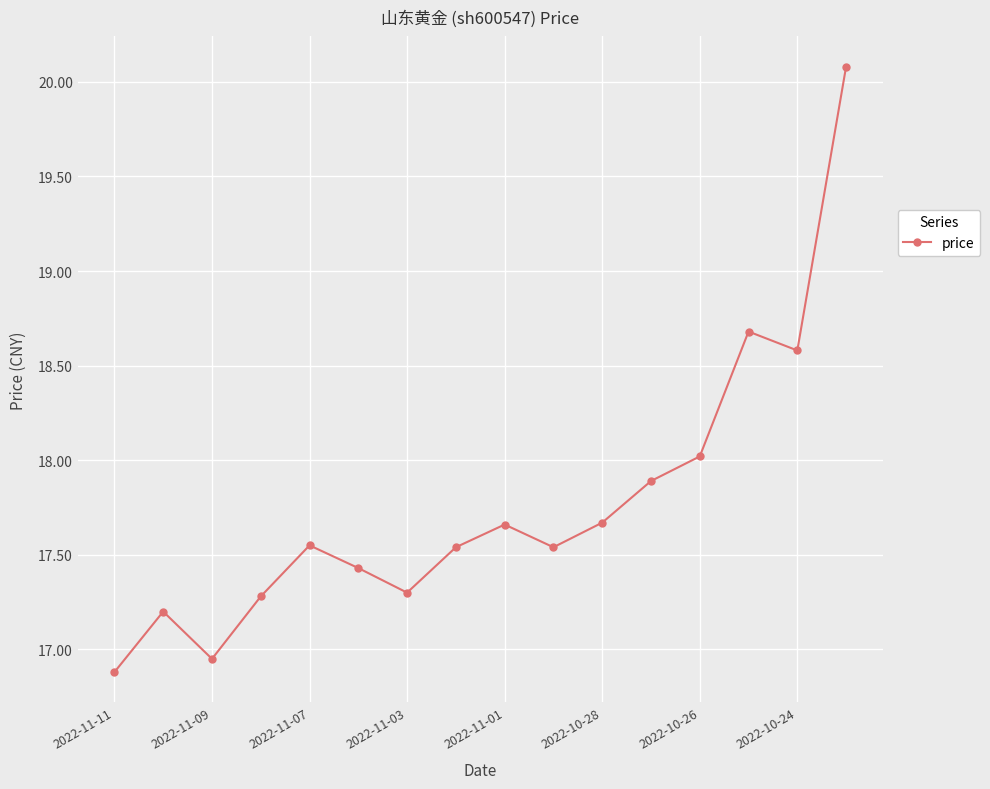

How many interior local valleys (lower than both neighbors) does the data have?

4